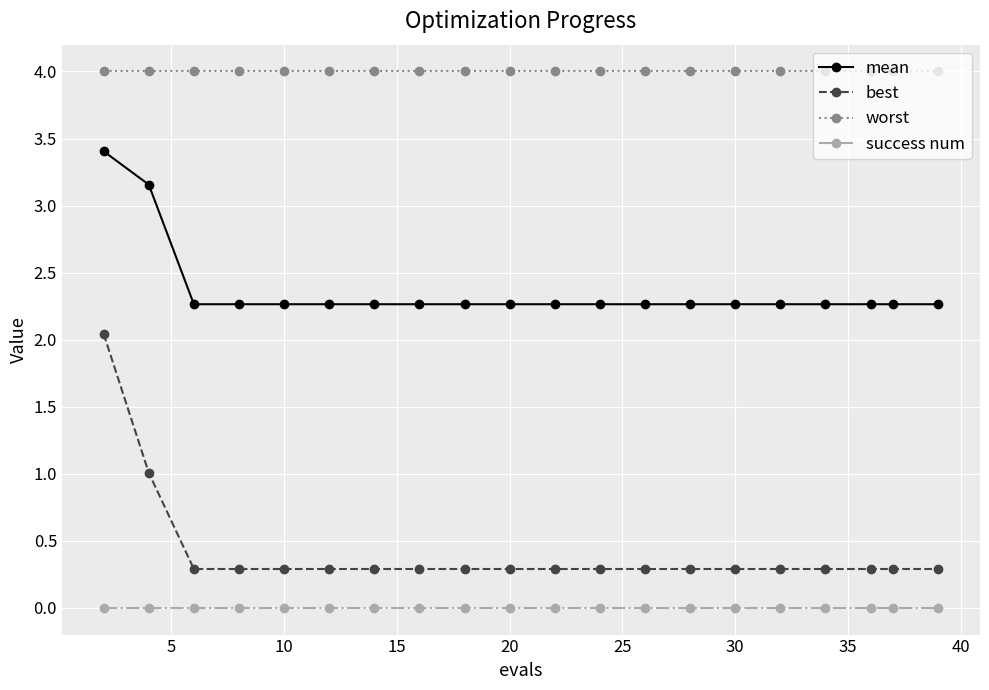

True or false: mean and worst intersect in this chart.

False